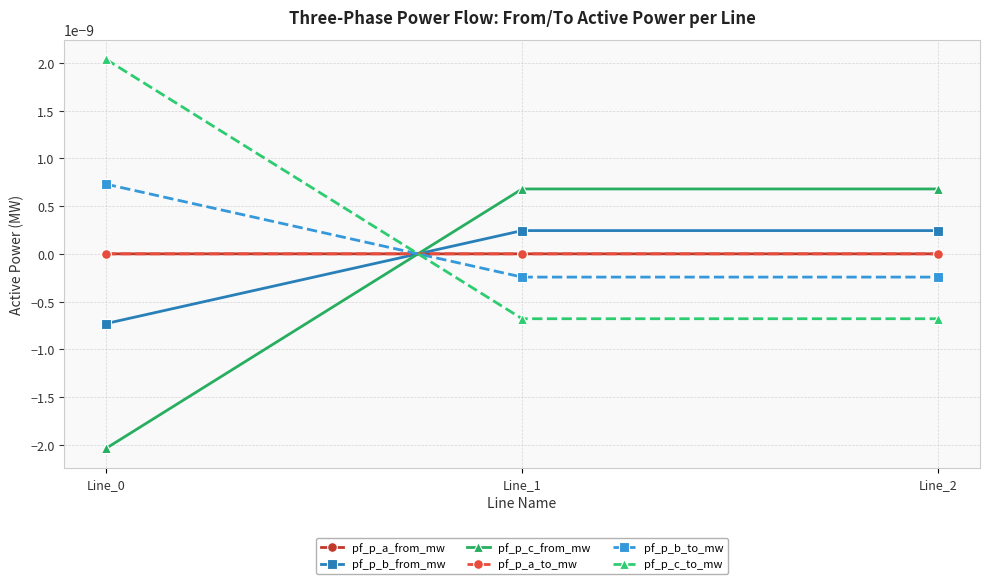

Does the chart have visible grid lines?

Yes